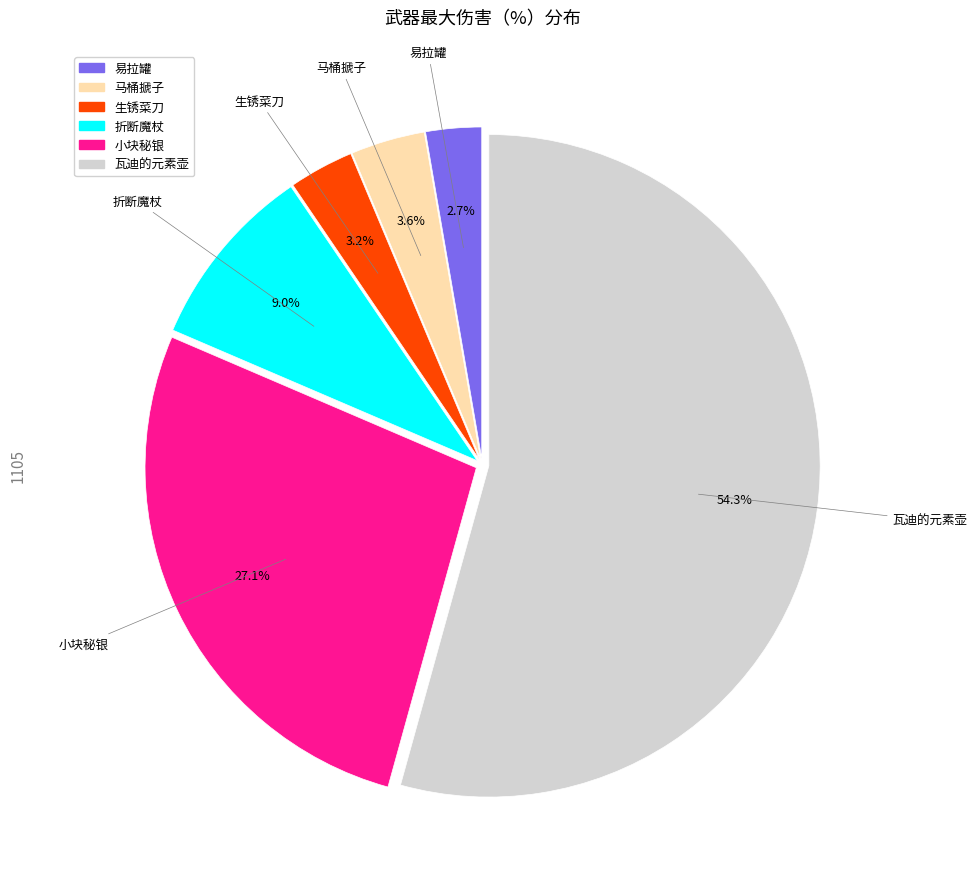

To the nearest percent, what portion does 生锈菜刀 represent?

3%